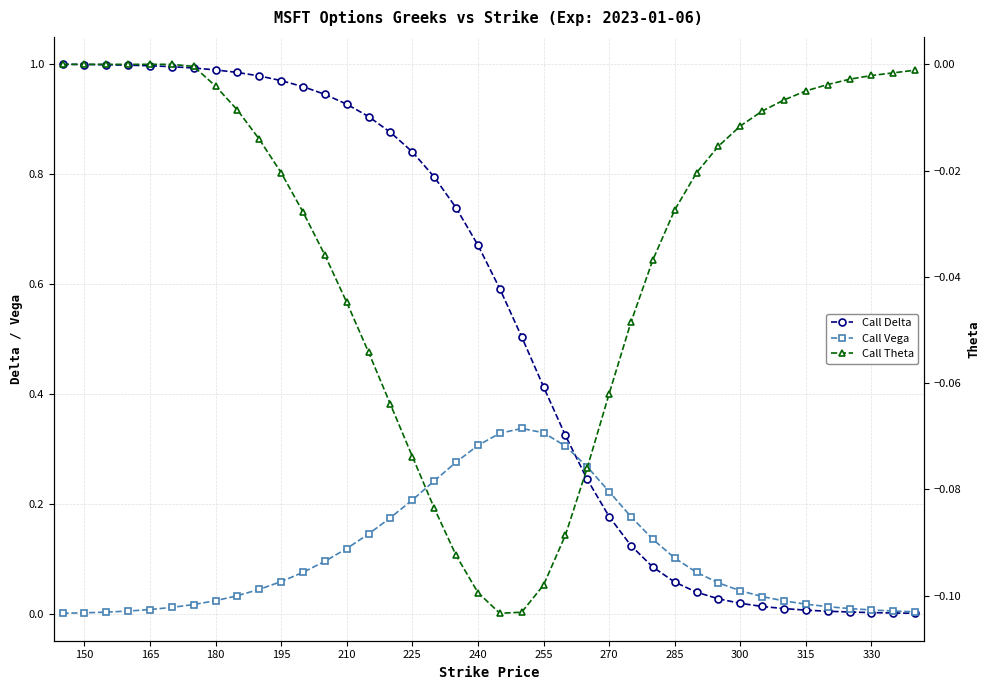

At how many categories does at least one series exceed 0?

40